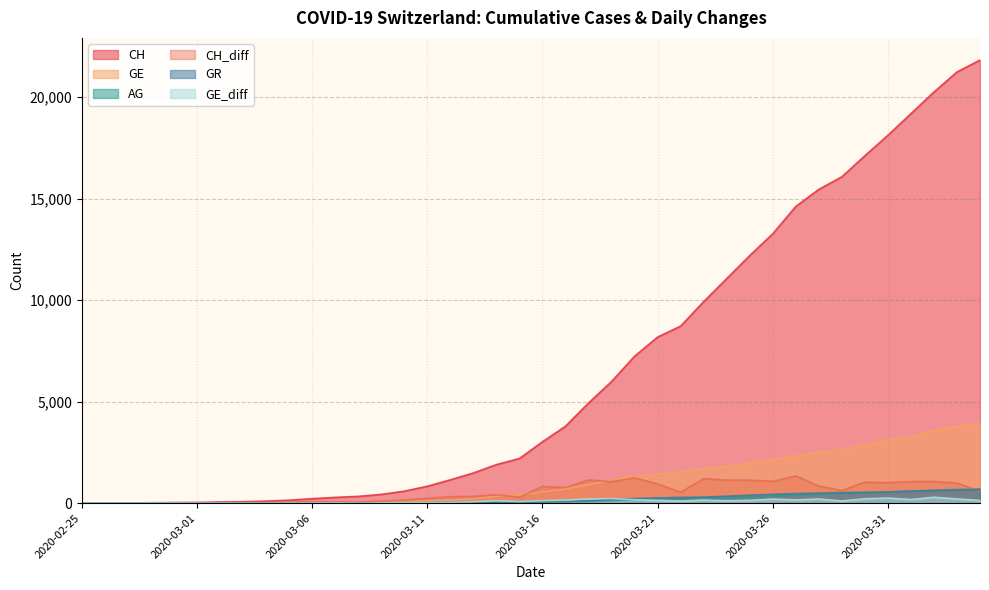

Which series has the largest total across all categories?

CH